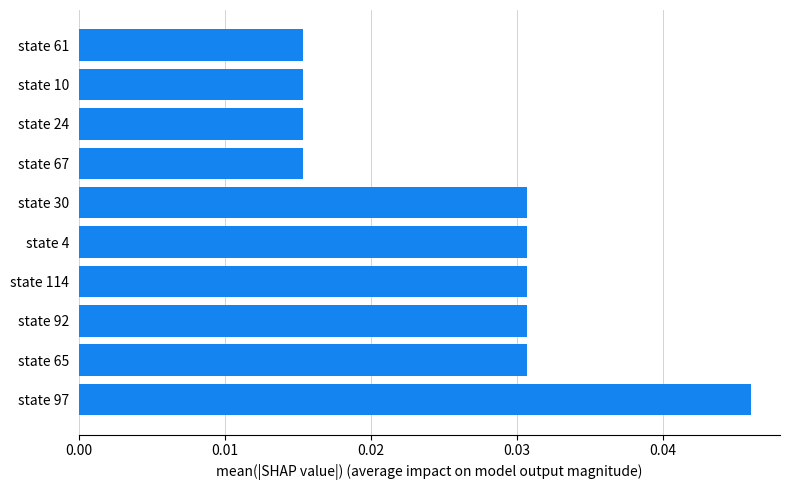

Which label corresponds to the largest value in the chart?

state 97